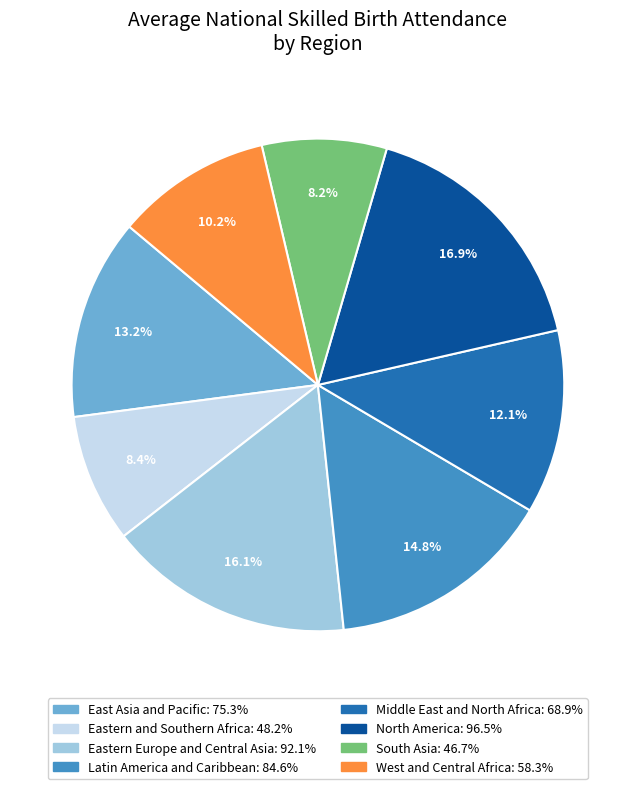

How many segments does this pie chart have?

8